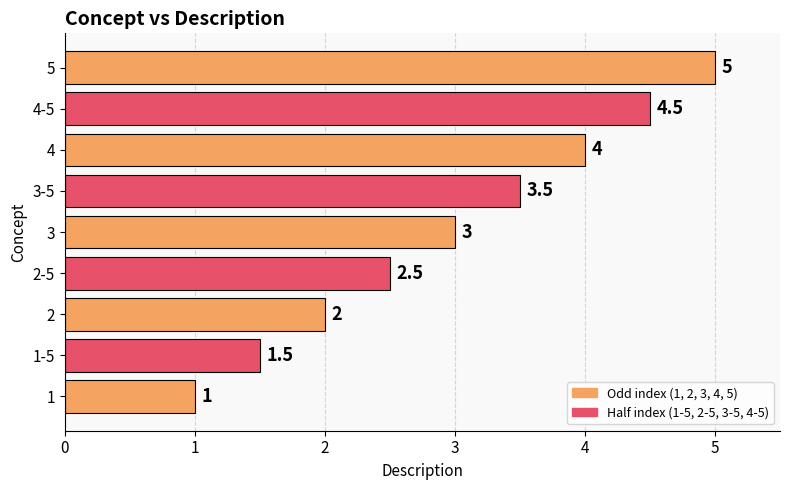

True or false: the data shows 1.0 at 1.

True